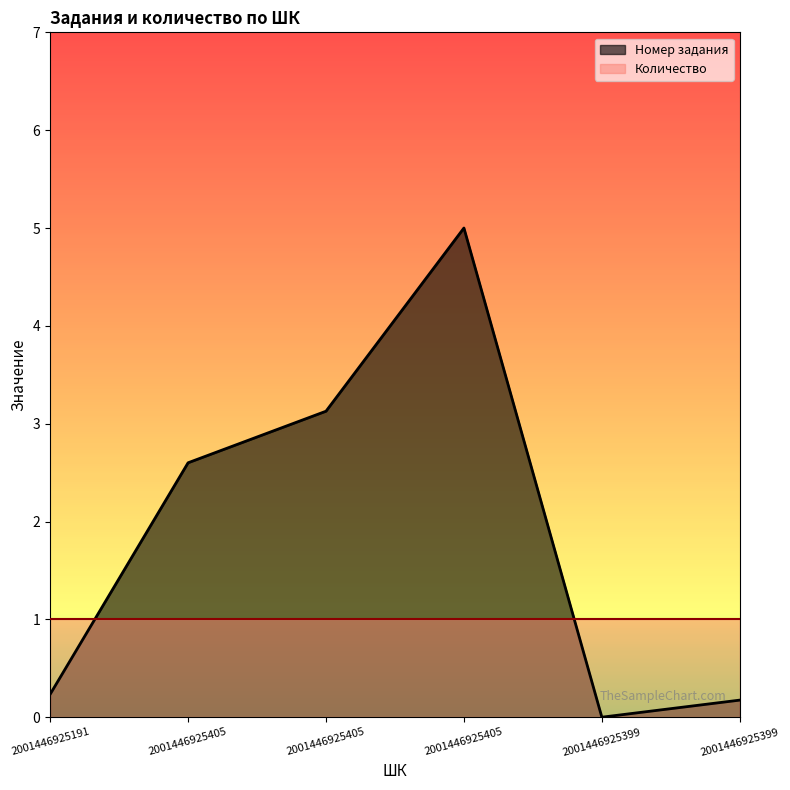

Rank the categories by value from lowest to highest.

2001446925399, 2001446925399, 2001446925191, 2001446925405, 2001446925405, 2001446925405